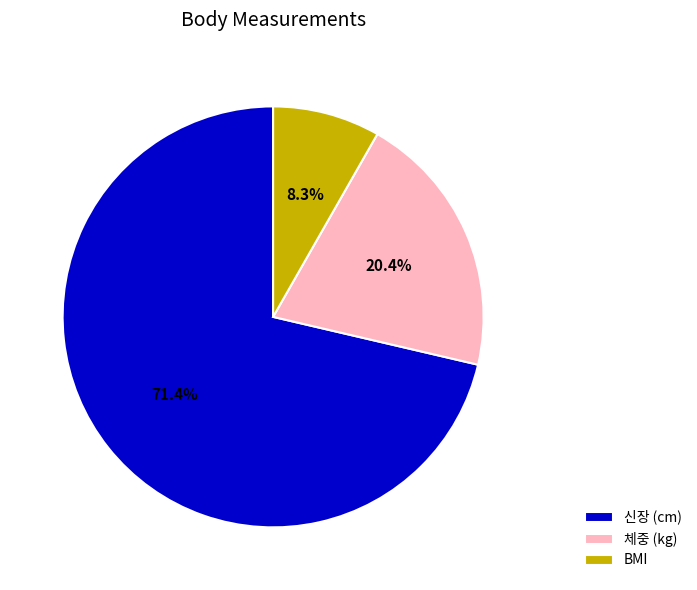

Count the number of slices in the pie.

3